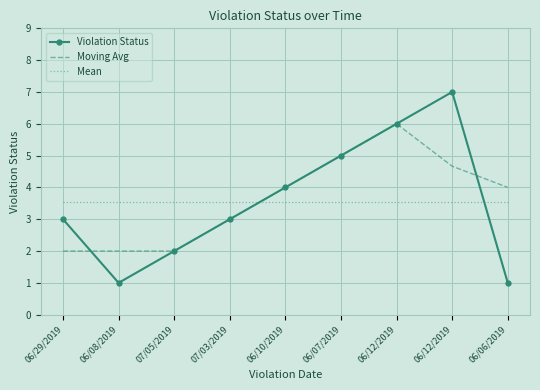

What is the approximate value of Mean at 06/08/2019?

3.6